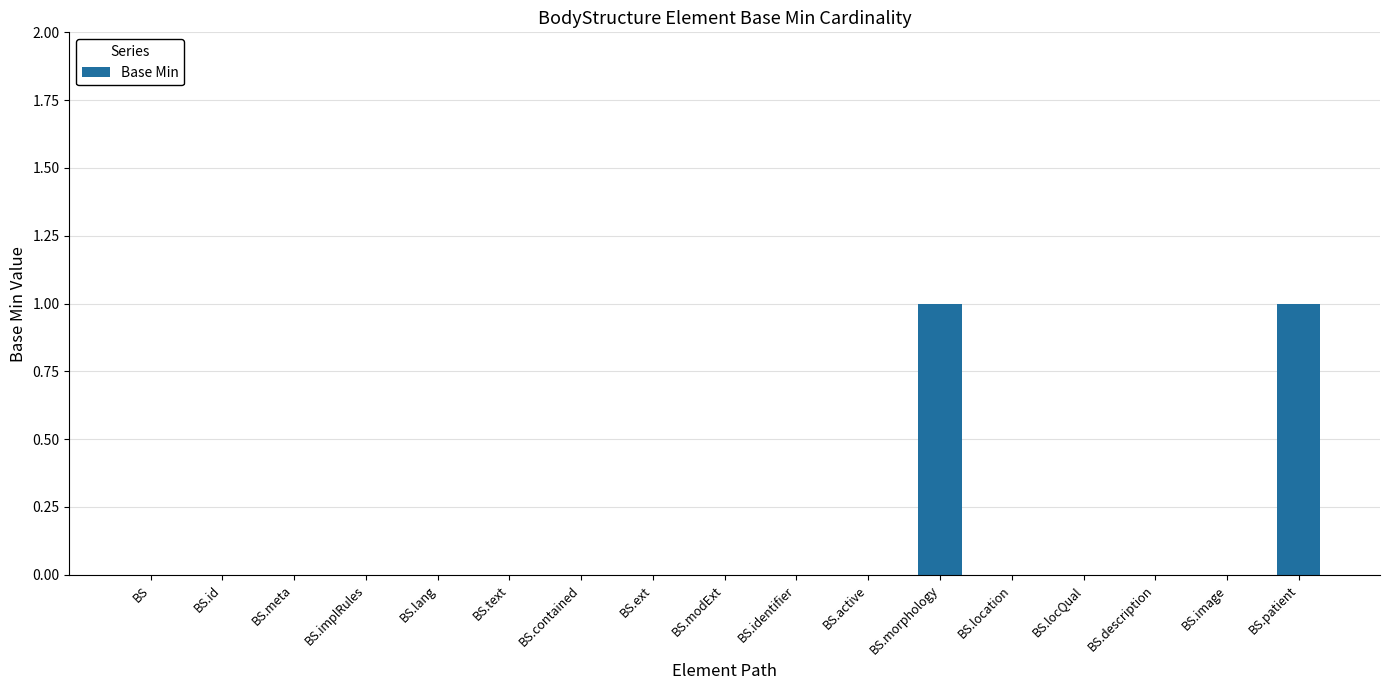

Are the bars horizontal?

No